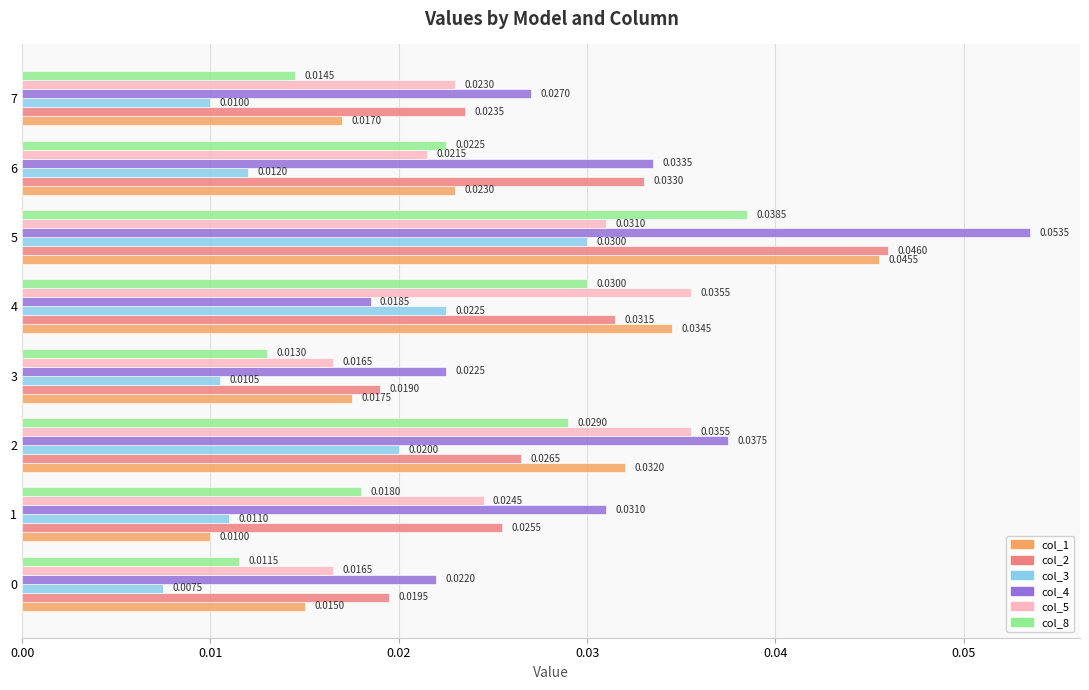

At which category is the sum across all series the highest?

5